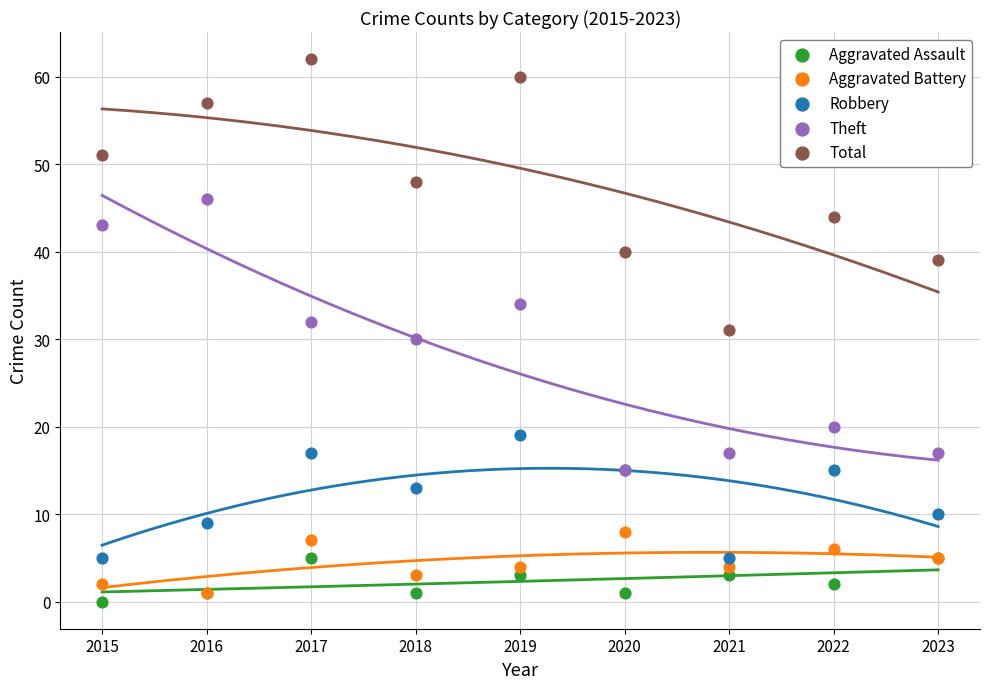

In the Robbery series, what Y value is closest to 12?

13